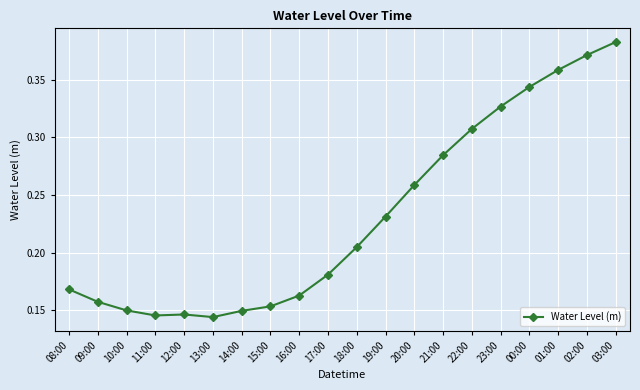

Which label corresponds to the largest value in the chart?

03:00